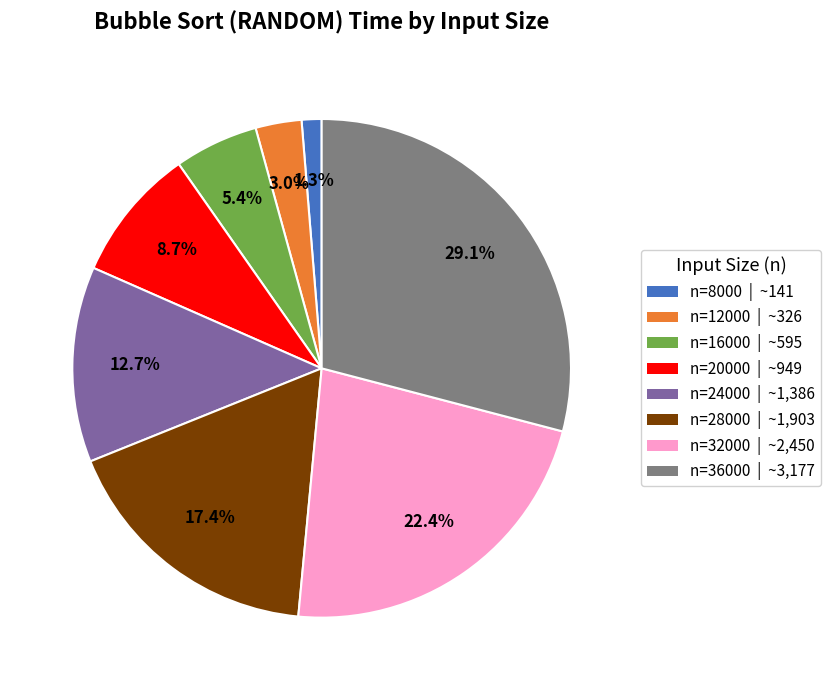

Is there a majority slice in this chart?

No